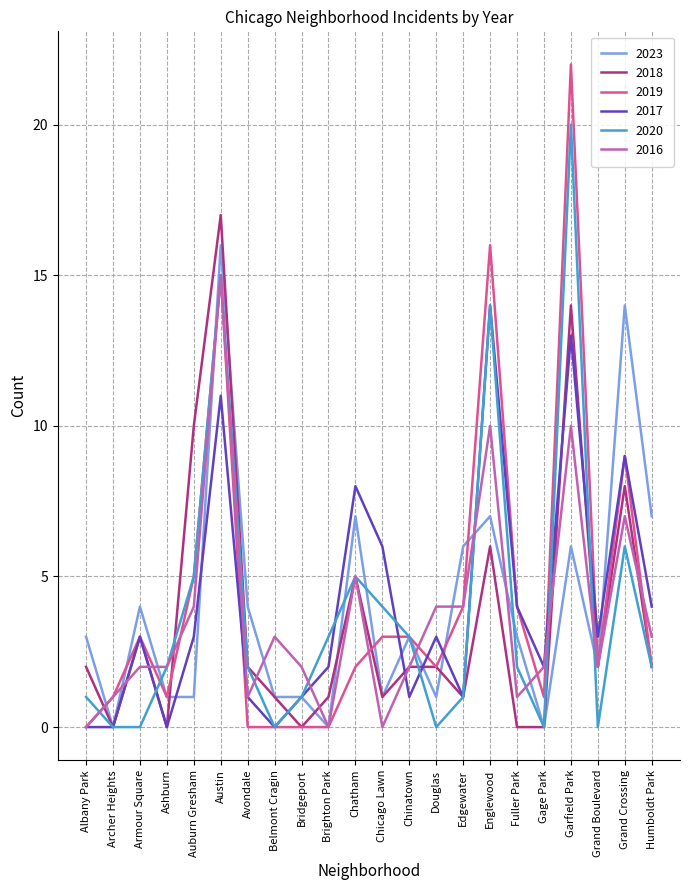

What is the difference between the maximum and minimum values in the 2023 series?

16